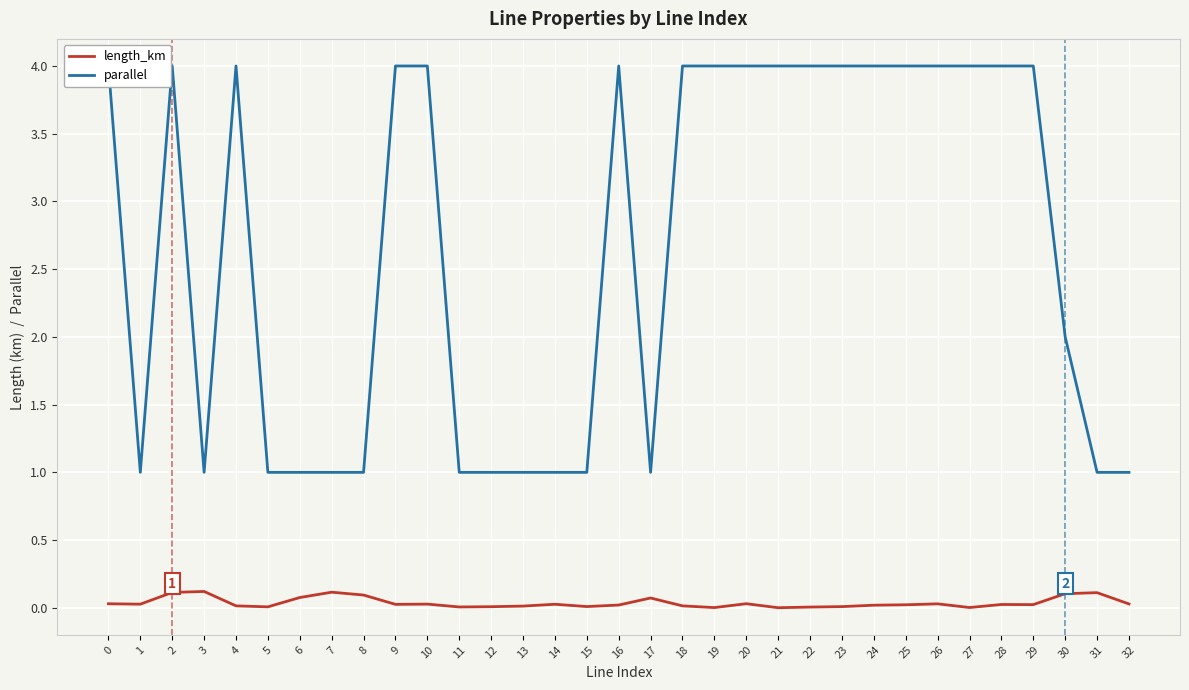

What is the difference between the length_km values at 2 and 15?

0.1